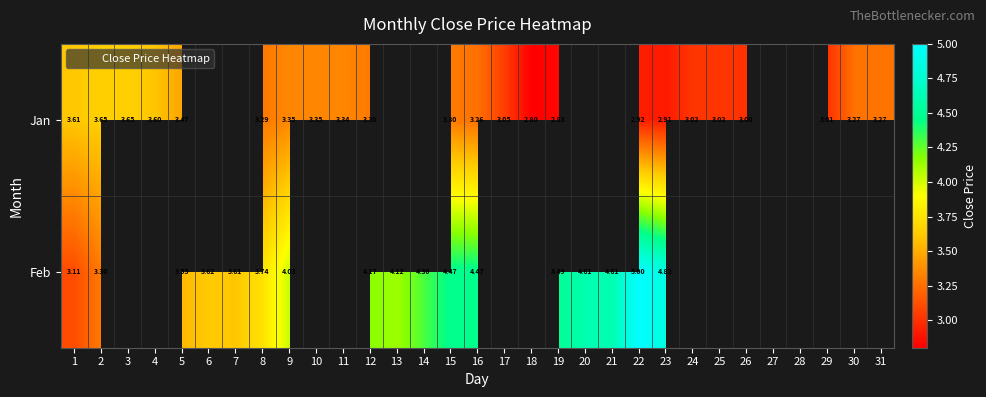

How many data points in Feb are less than 4?

6